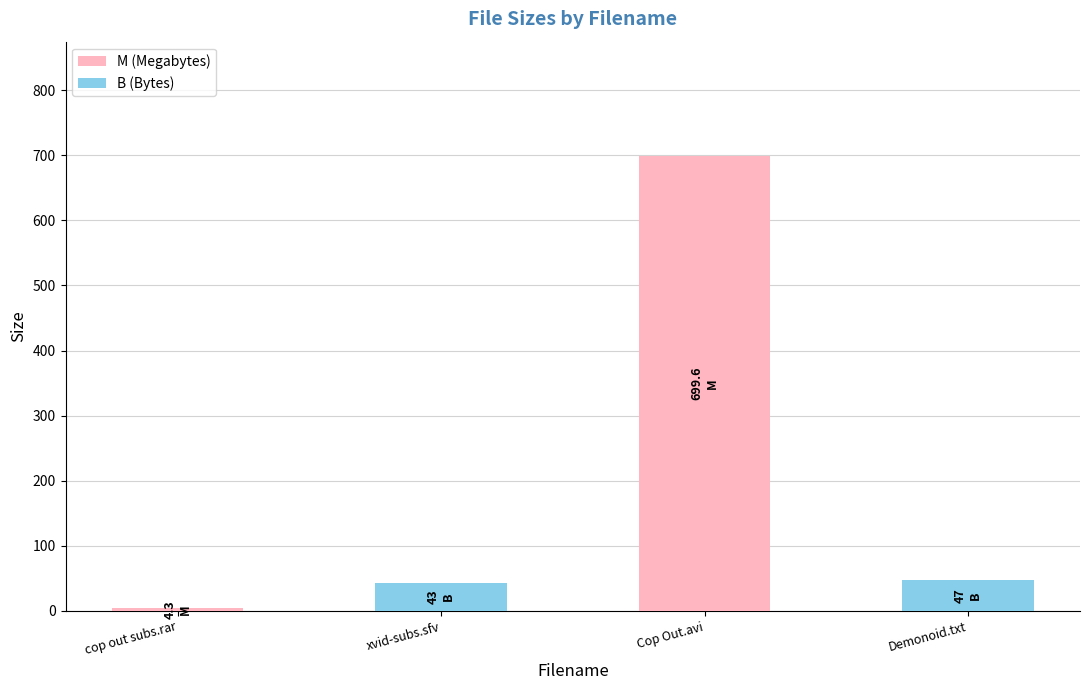

At which category does the chart reach its minimum across all series?

cop out subs.rar